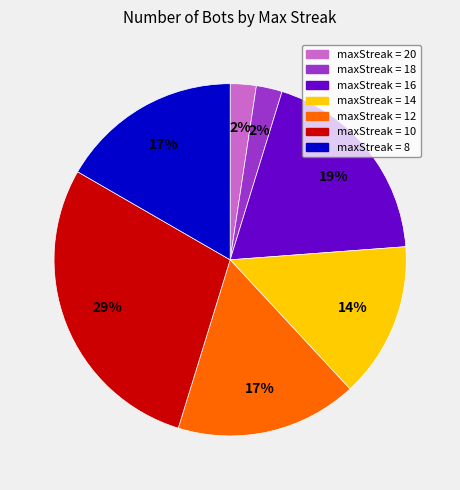

Does any single category account for the majority?

No